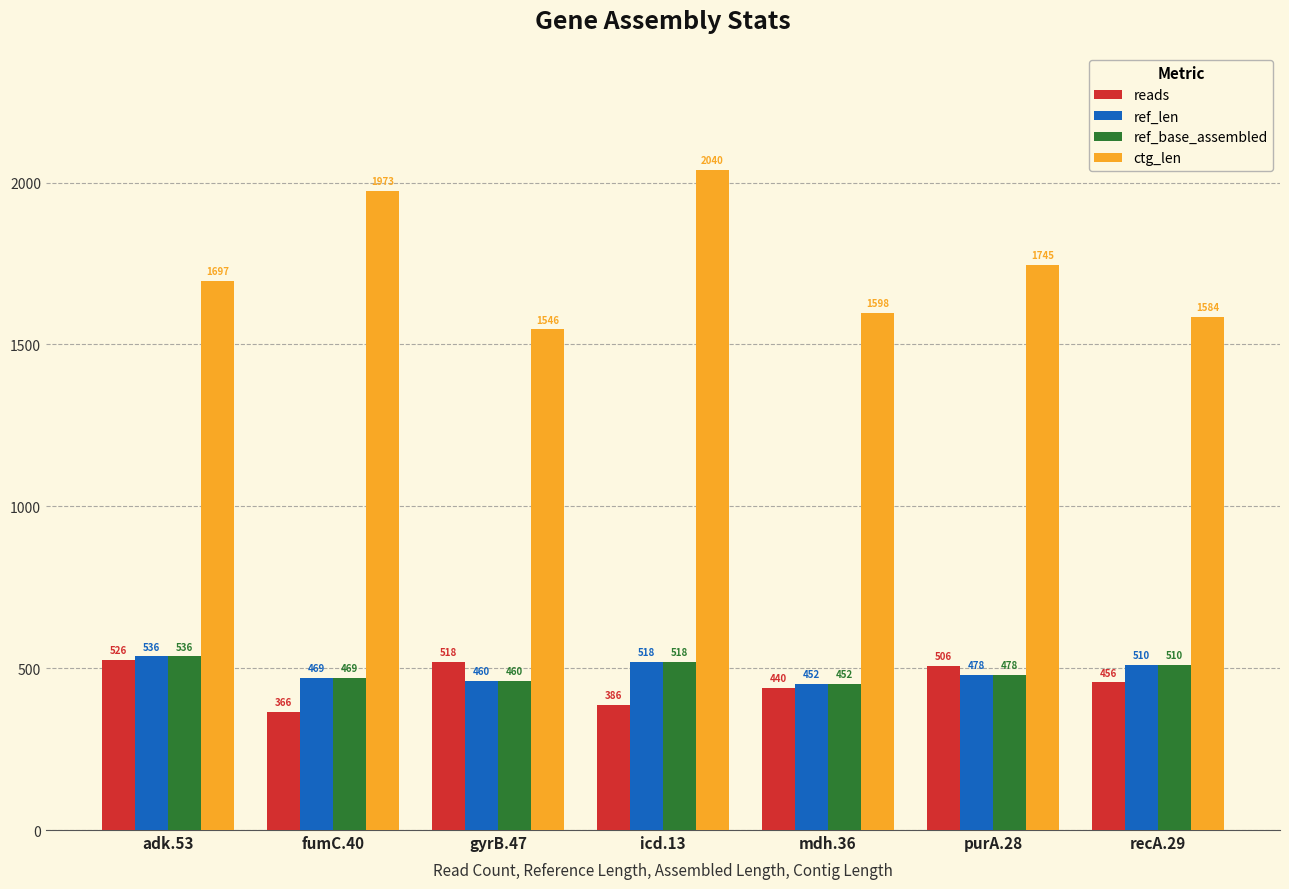

Count the number of data series in this chart.

4